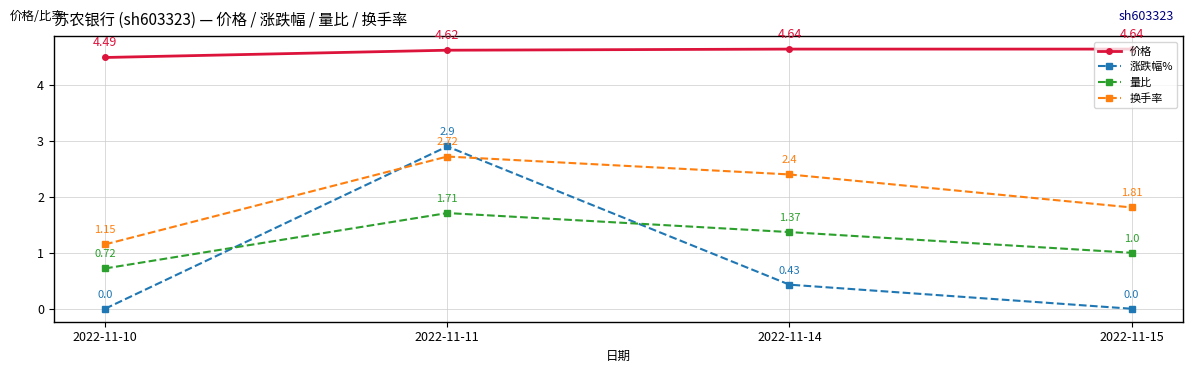

Which series has the largest total across all categories?

价格